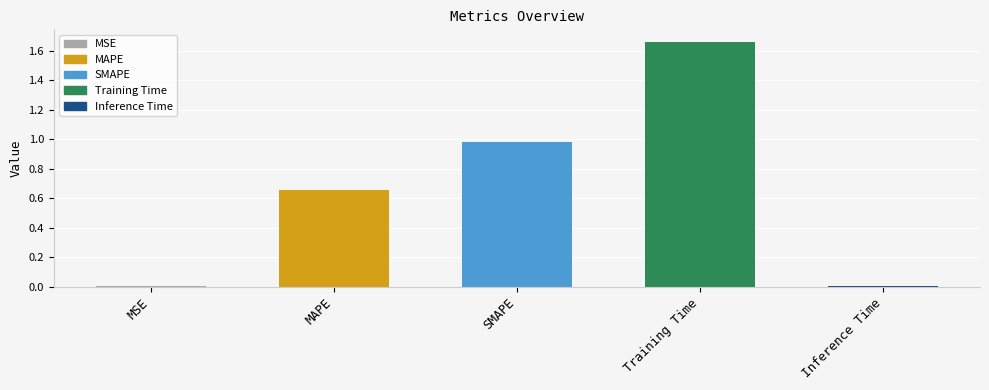

The chart shows a value of 0.0 at MSE. True or false?

True